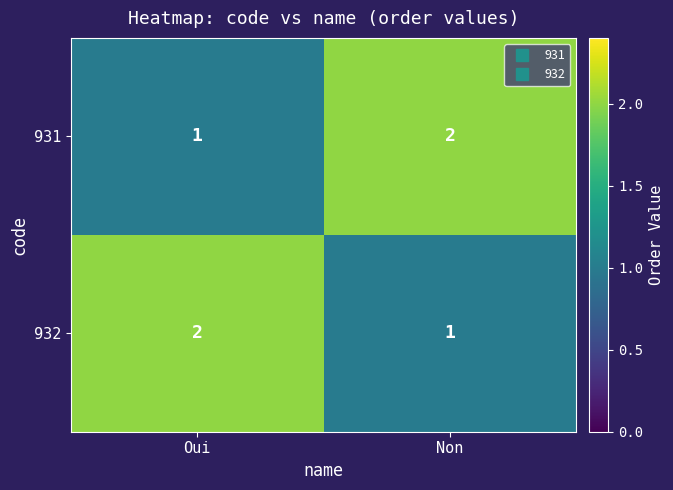

What is the sum of the 932 values at Non and Oui?

3